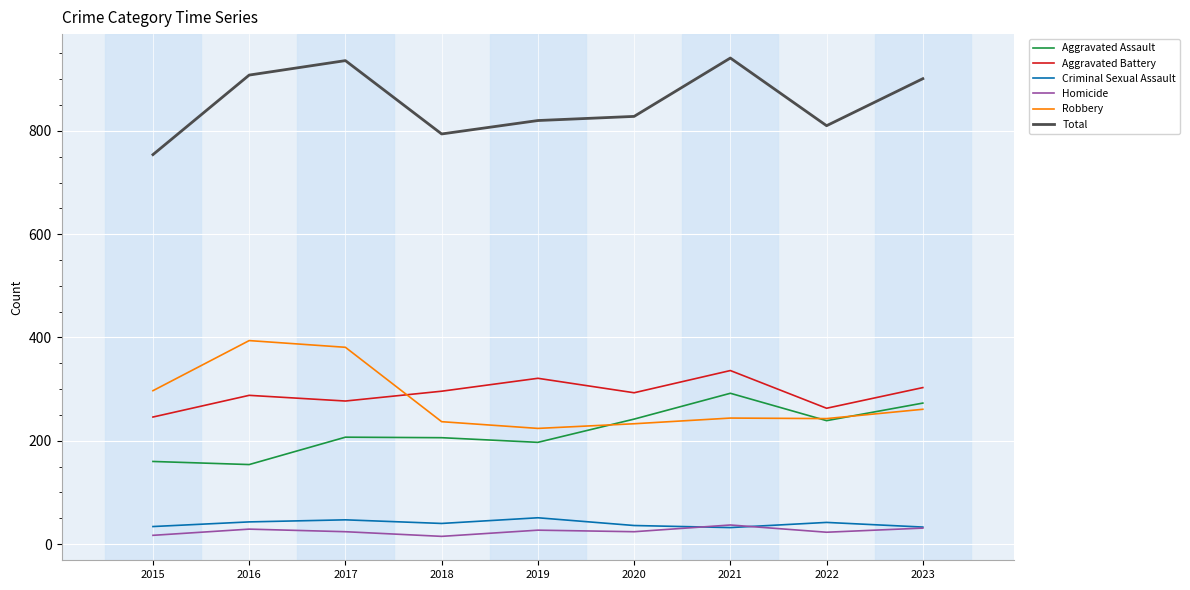

True or false: Robbery and Total cross at least once.

False